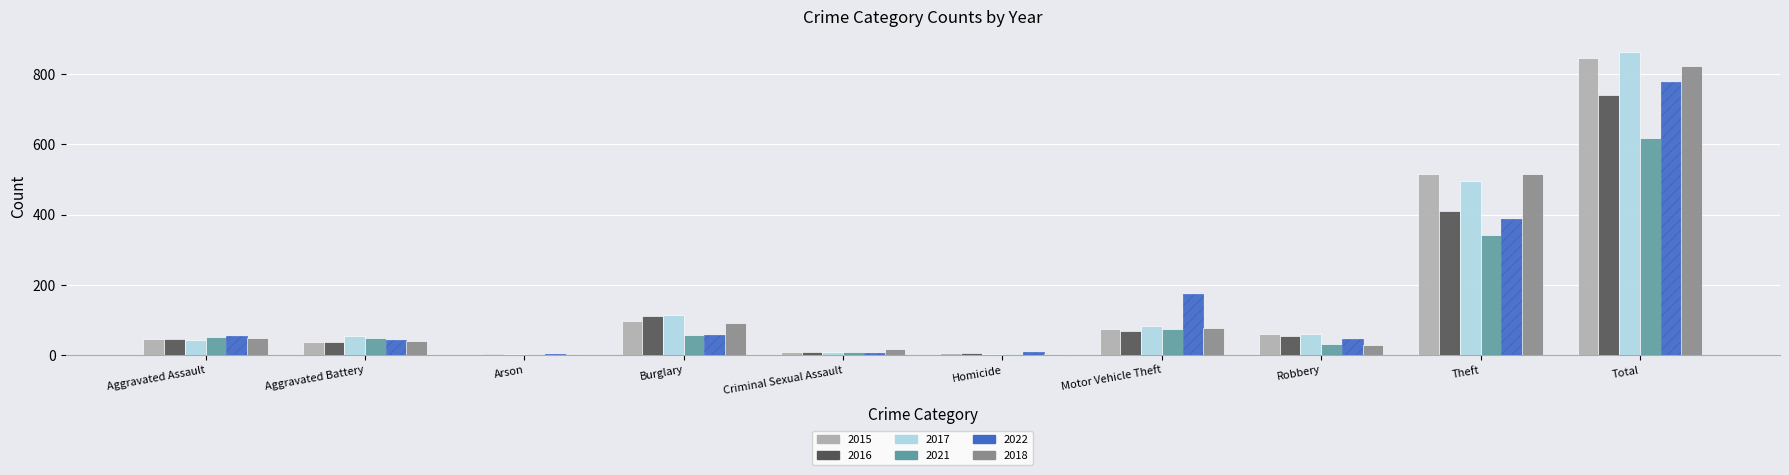

The 2017 series shows 54 at Aggravated Battery. True or false?

True